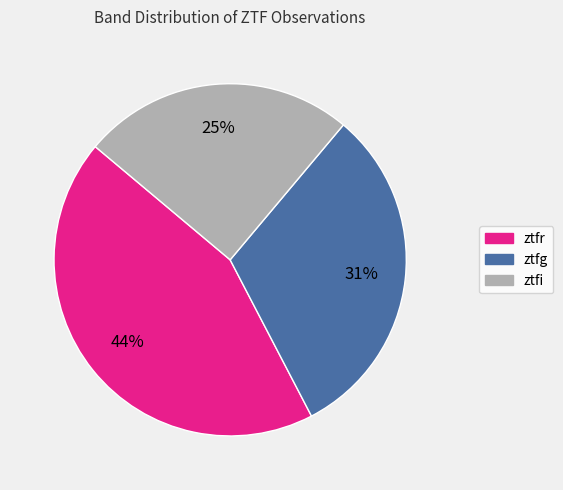

What percentage is the ztfi slice, to the nearest percent?

25%